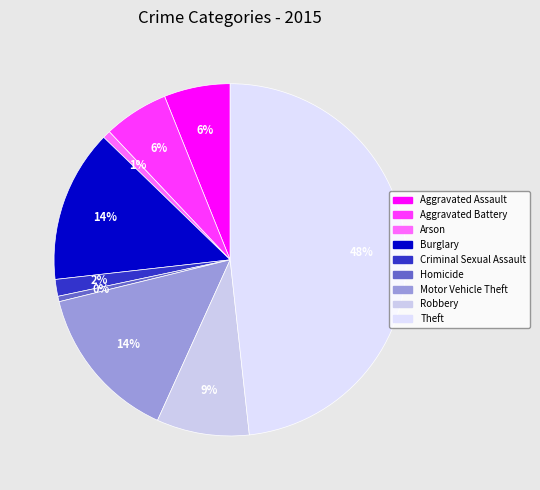

Between Arson and Motor Vehicle Theft, which is larger?

Motor Vehicle Theft